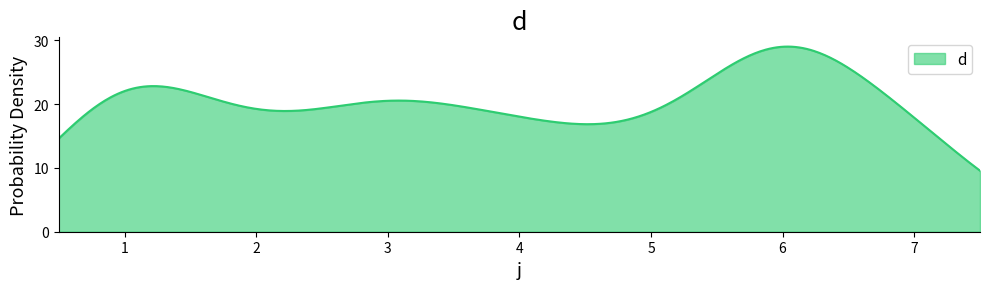

What is the maximum value shown in the chart?

29.0